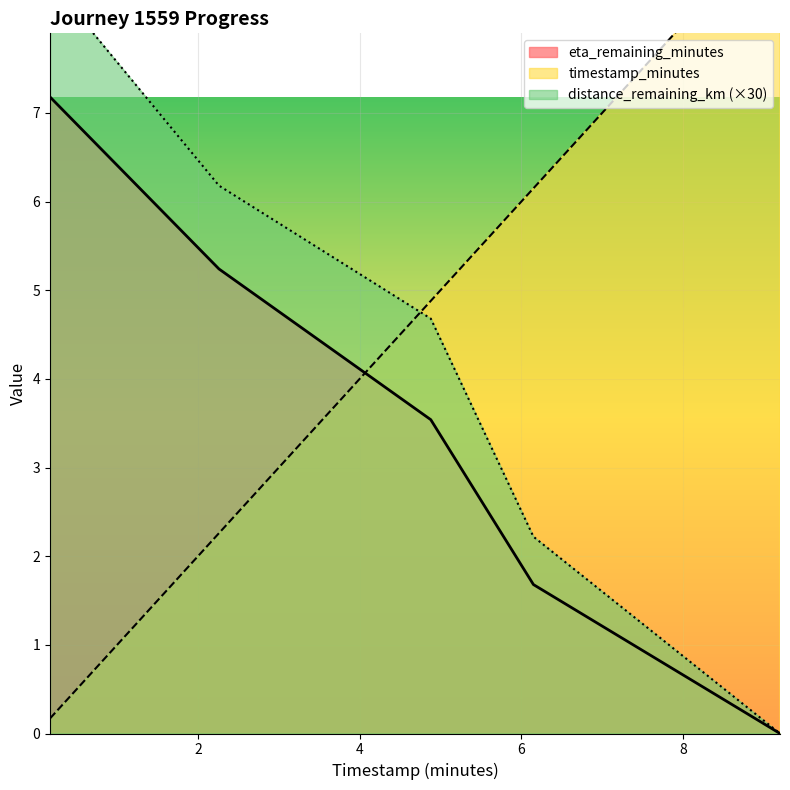

Does the chart display data point markers on the line(s)?

No